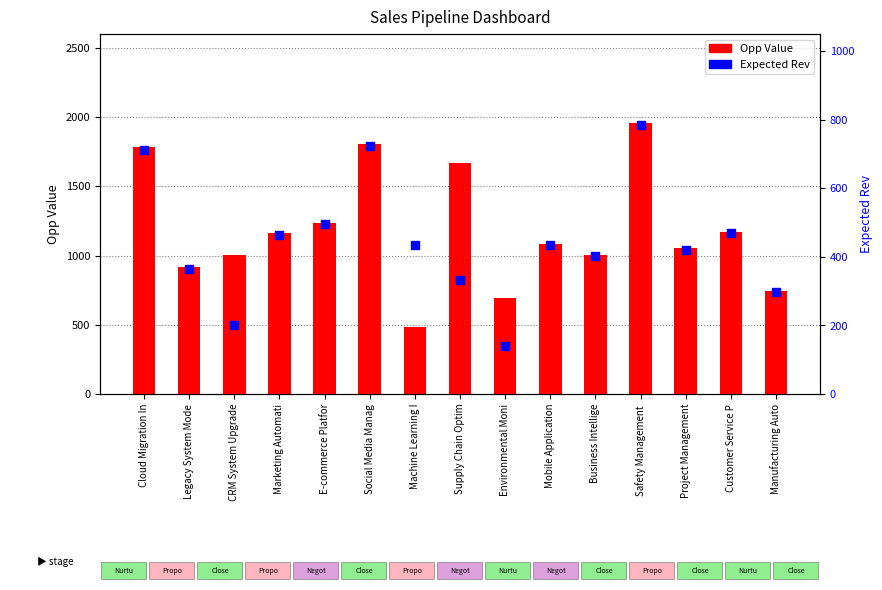

Is the value of Opp Value at Business Intellige greater than the value of Expected Rev at Supply Chain Optim?

Yes